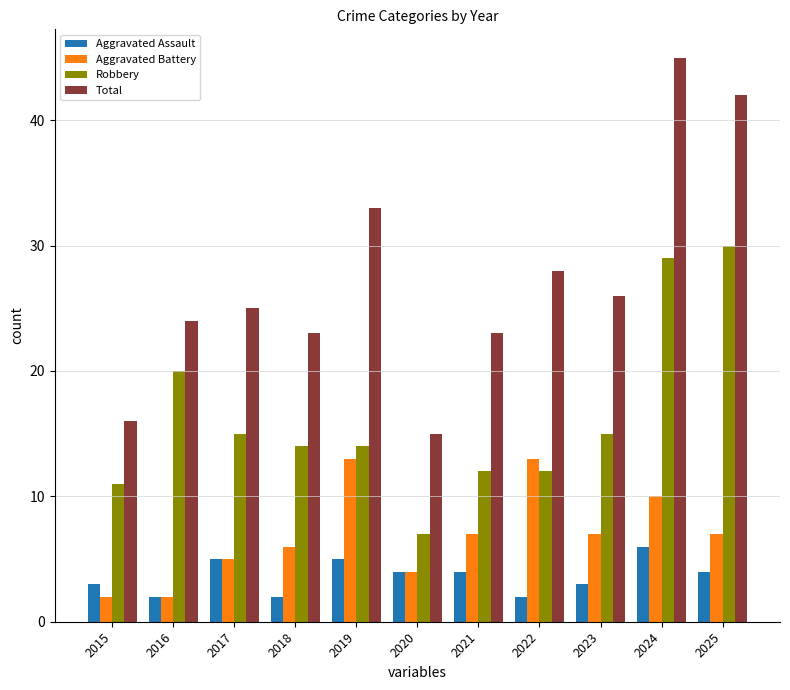

Read the Aggravated Battery value at 2024, to the nearest 5.

10